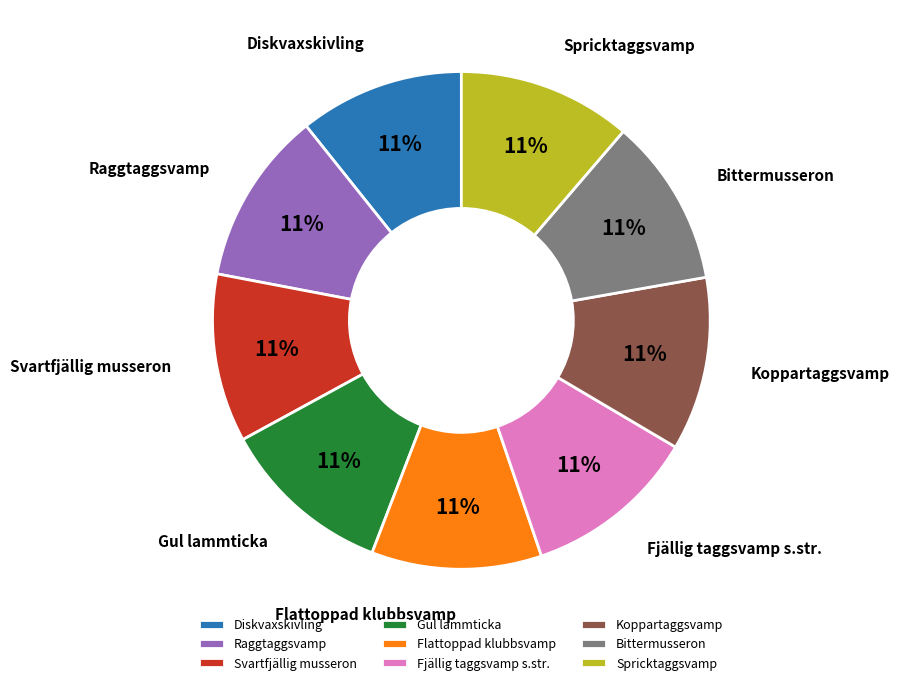

Count the number of slices in the pie.

9